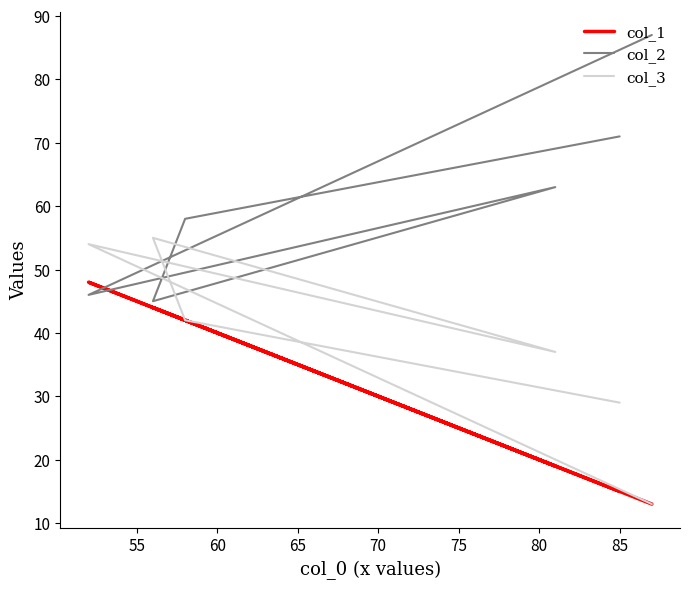

Is the value of col_2 at 70 greater than the value of col_3 at 60?

No